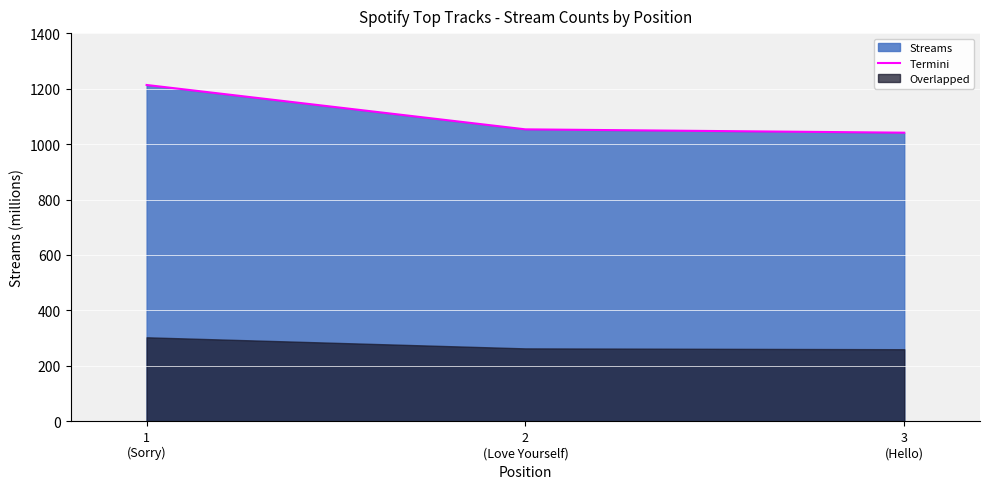

What is the difference between the maximum and minimum values?

172